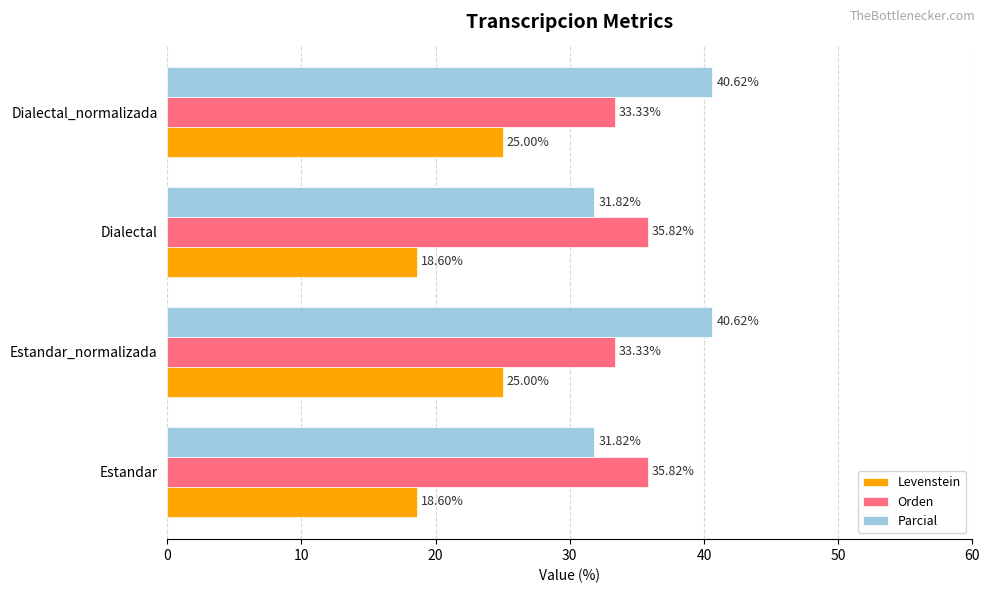

Rank the series at Dialectal_normalizada from lowest to highest value.

Levenstein, Orden, Parcial